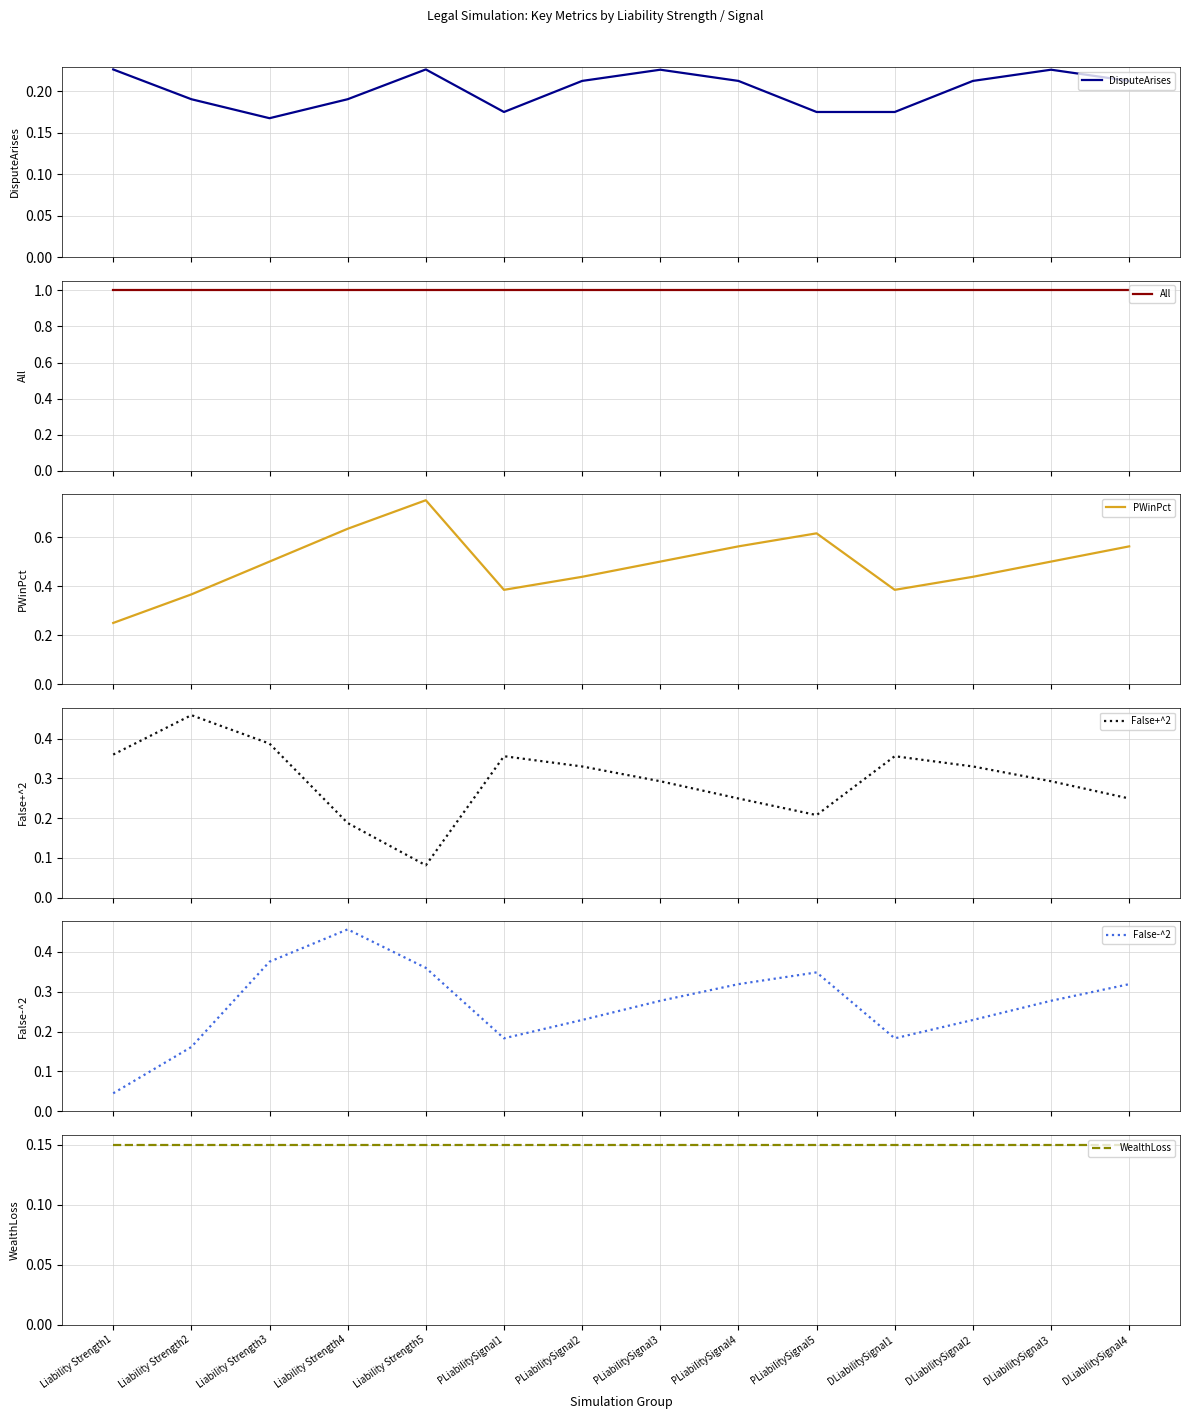

True or false: False+^2 has a value of 0.2 at PLiabilitySignal5.

True